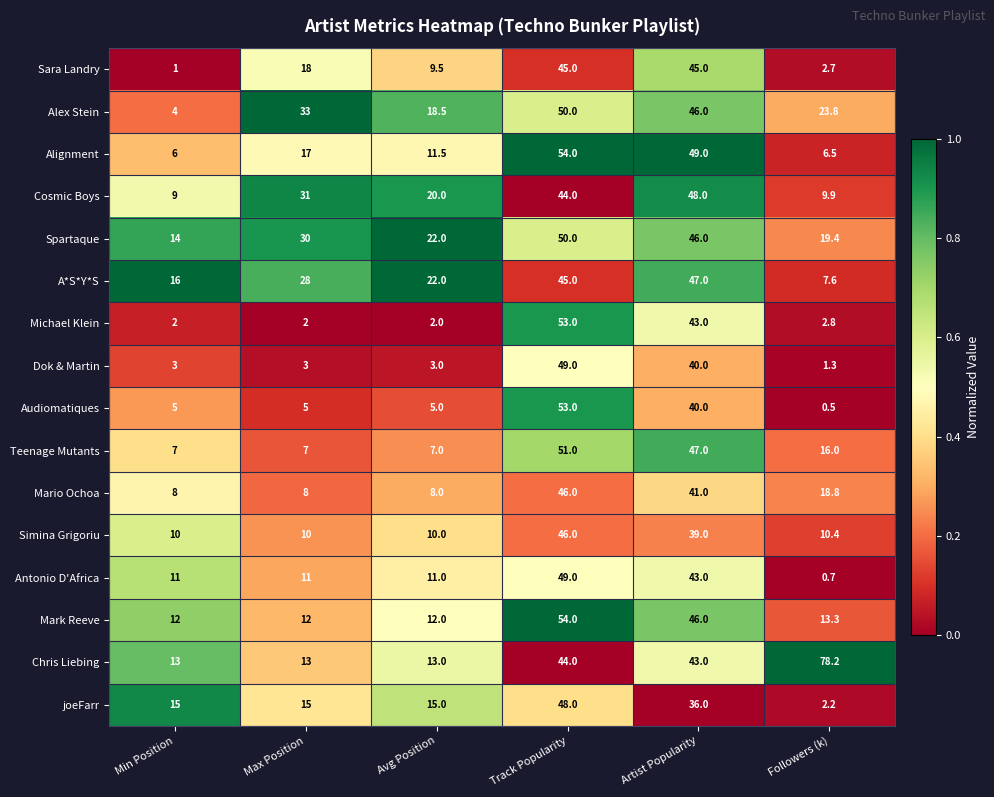

What is the sum of all Alignment values?

144.0